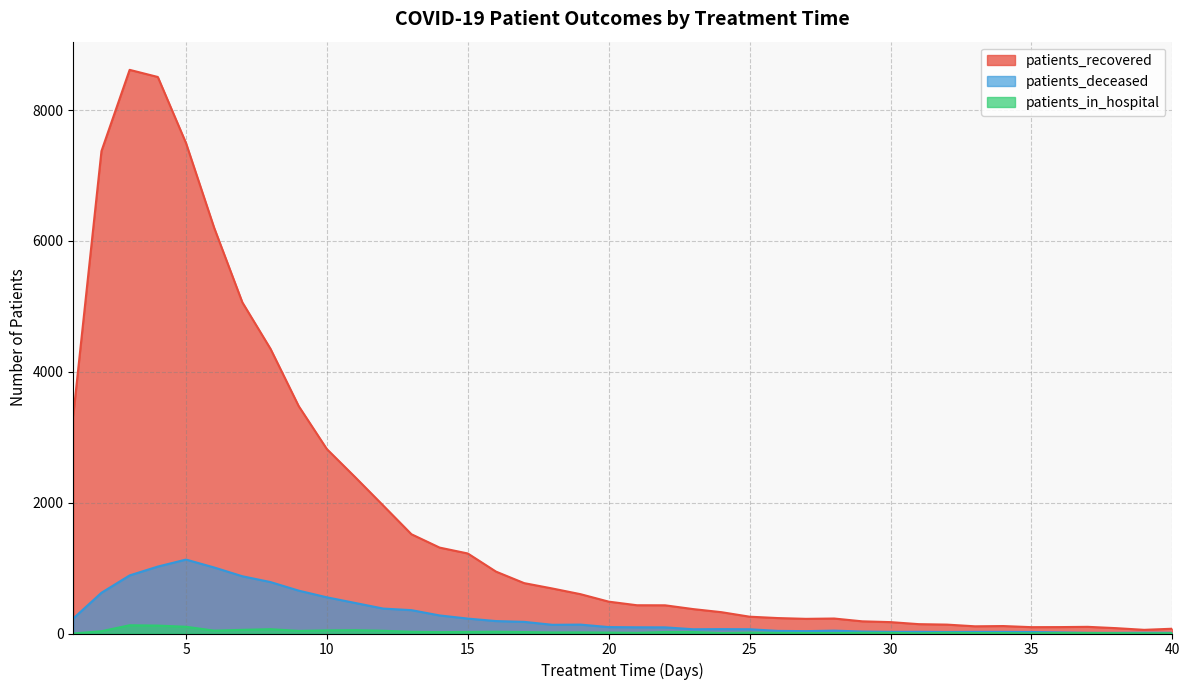

What is the sum of the patients_recovered values at 8 and 16?

5296